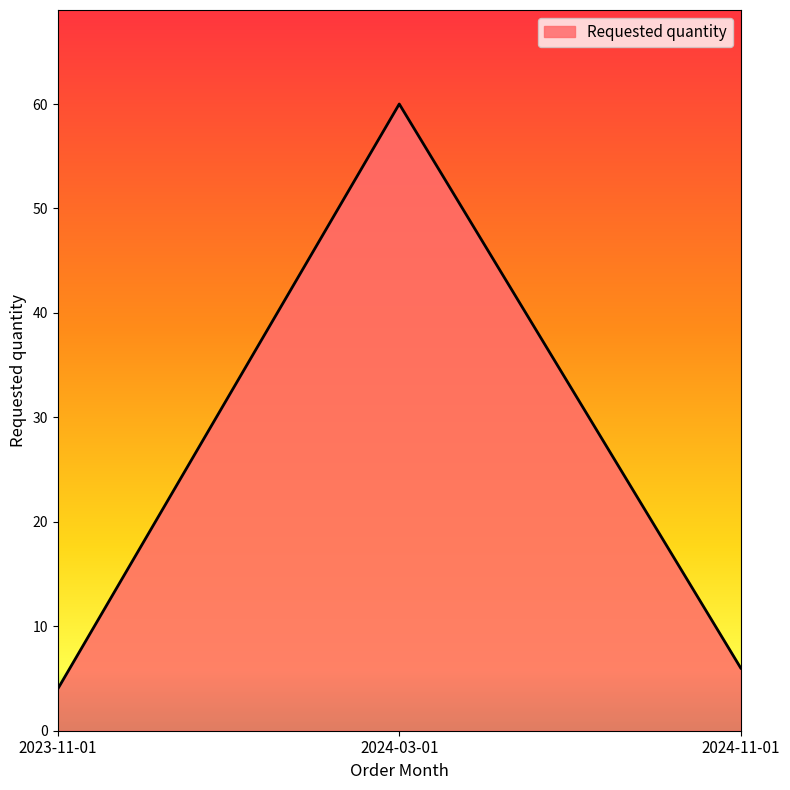

What is the approximate value at 2024-11-01, to the nearest 10?

10